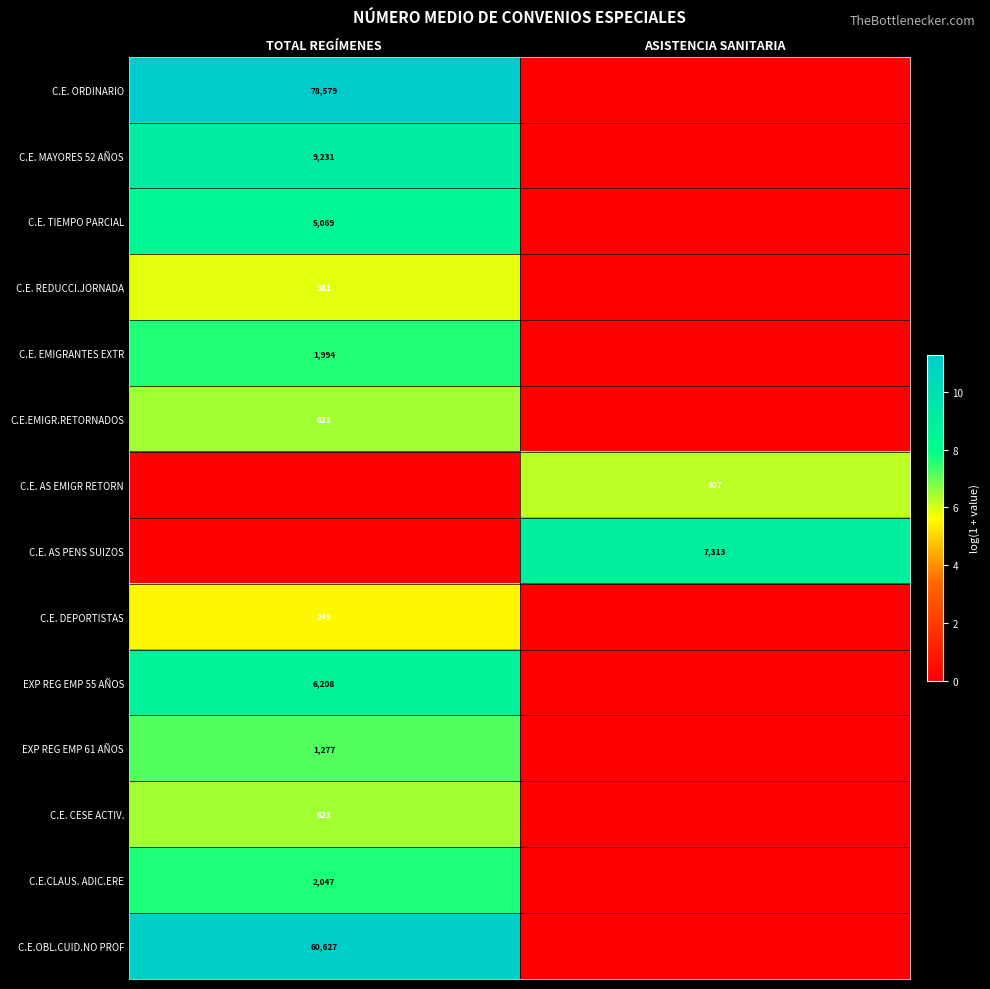

The C.E. REDUCCI.JORNADA series shows 361 at TOTAL REGÍMENES. True or false?

True